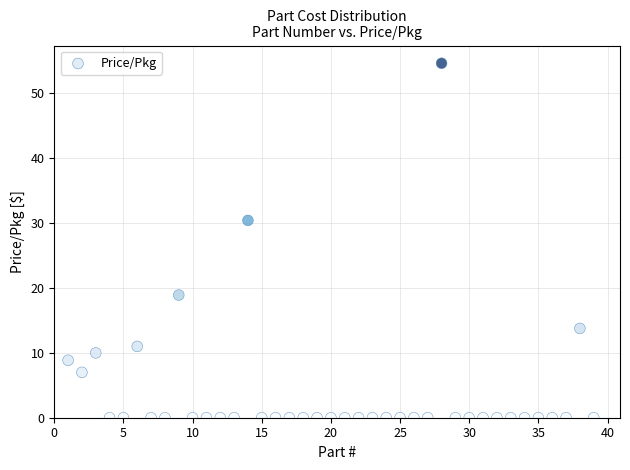

What is the range of X values (max minus min)?

38.0